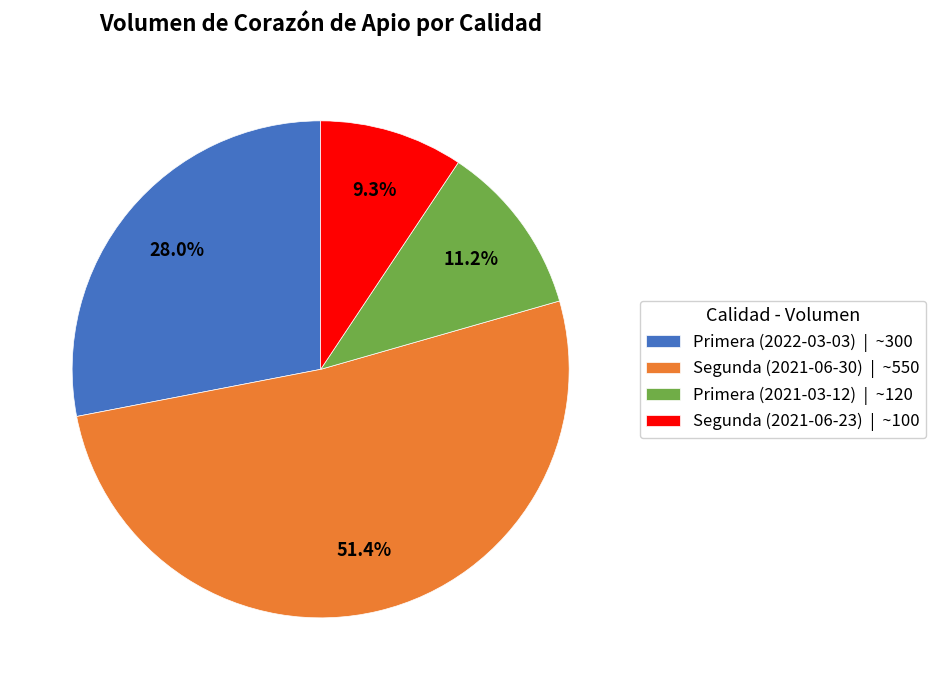

Which category has the smallest portion of the pie?

Segunda (2021-06-23)